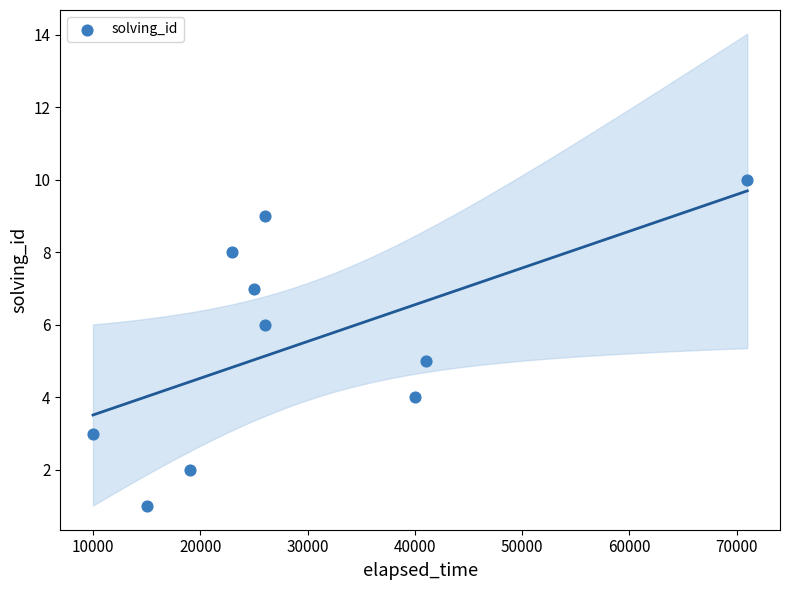

What is the average X value?

29600